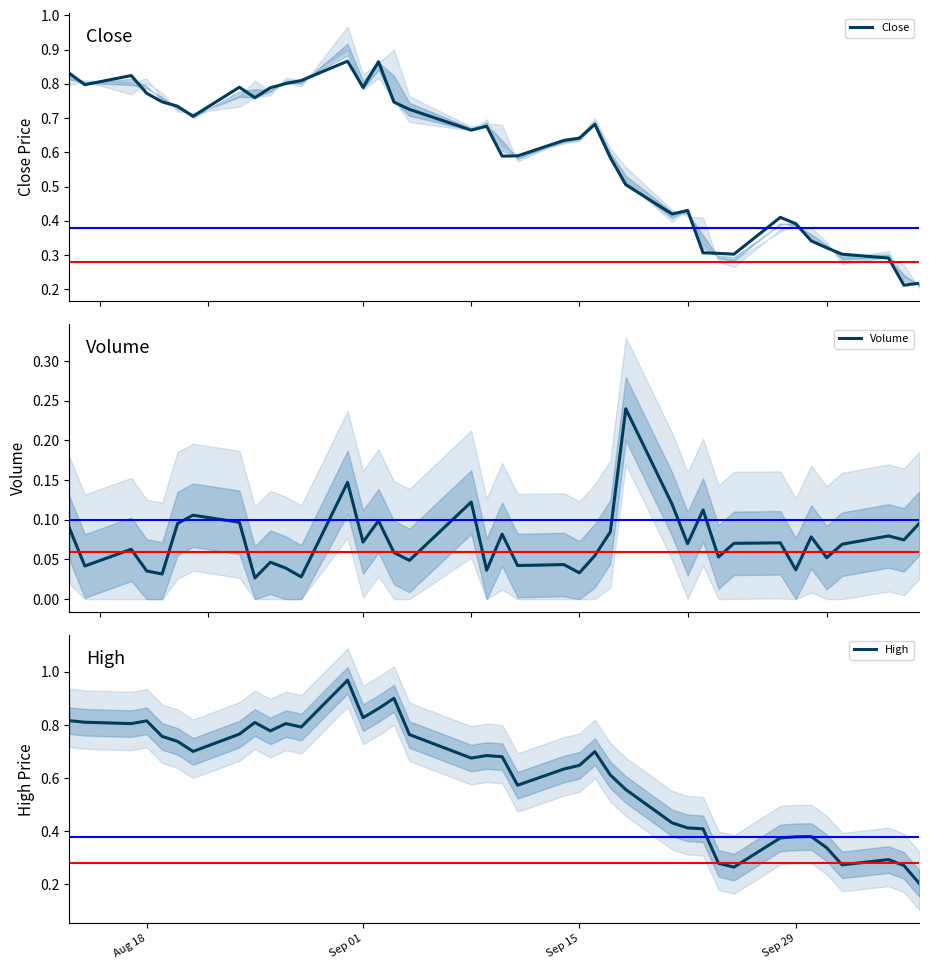

How many lines are shown in the chart?

3